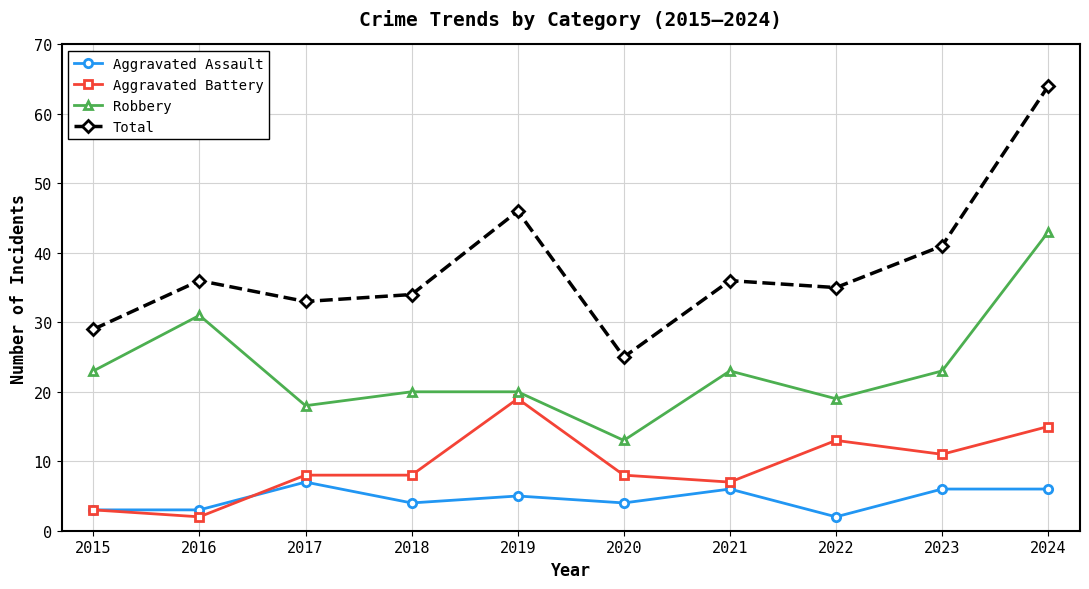

True or false: Aggravated Battery and Robbery cross at least once.

False